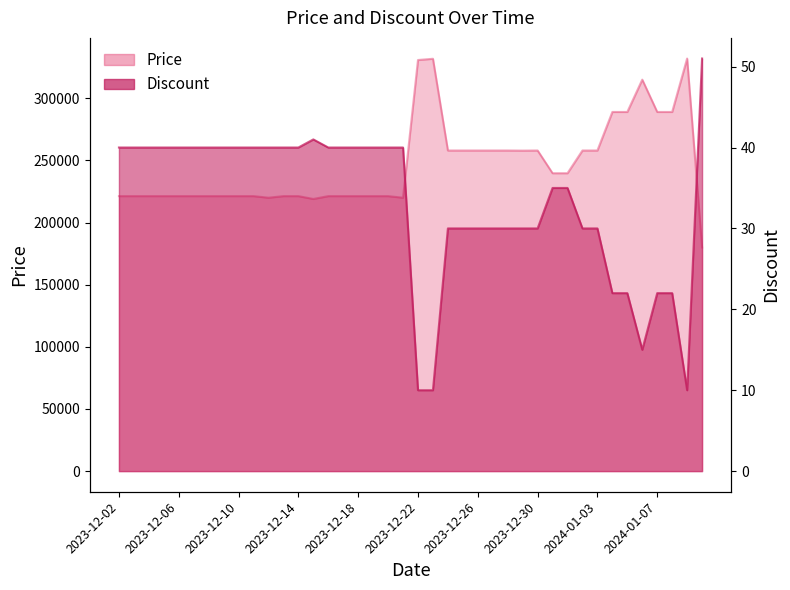

What is the label of the 23rd point from the left?

2023-12-24